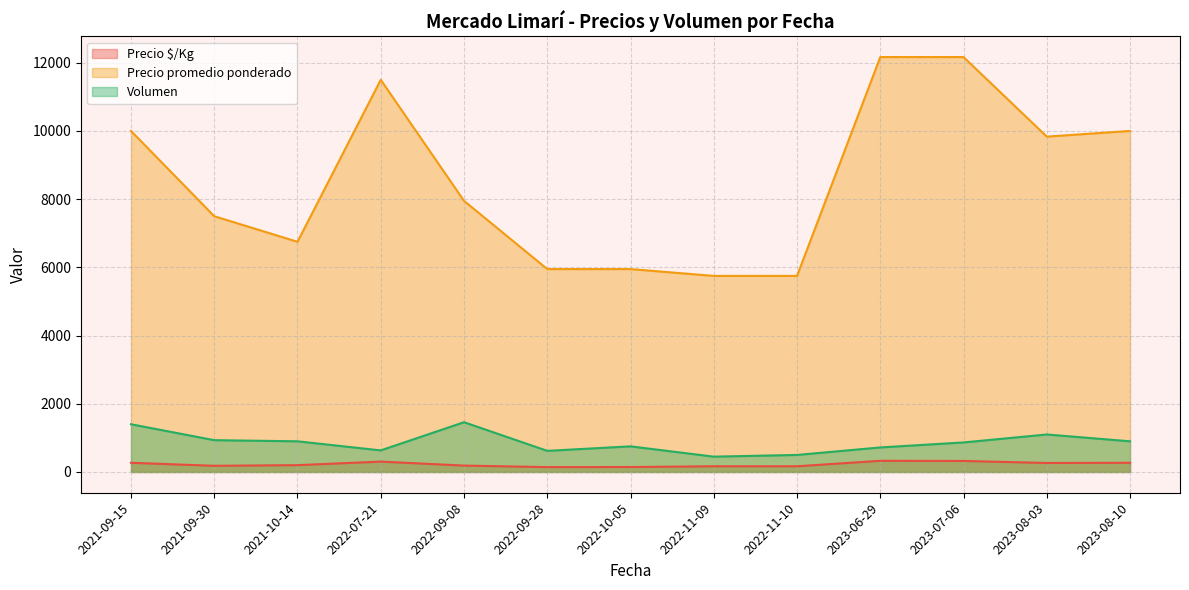

Which series changed the most between 2022-09-08 and 2023-07-06?

Precio promedio ponderado